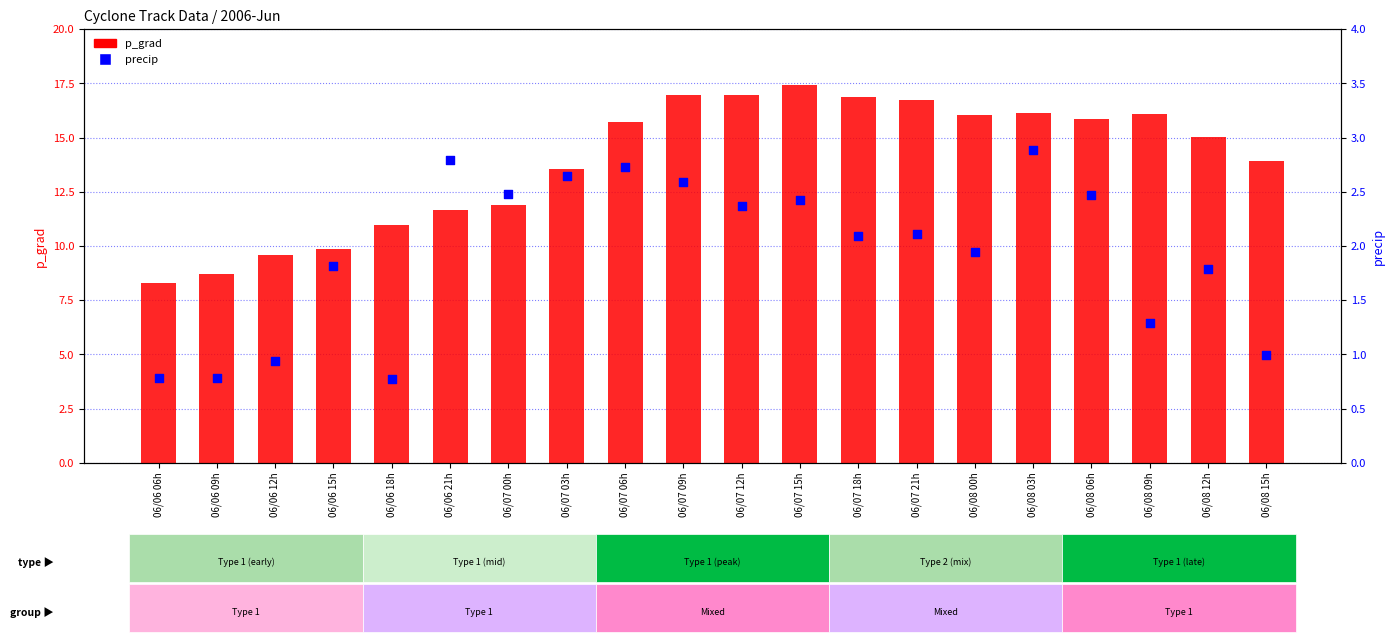

What is the total value across all series at 06/08 12h?

16.8